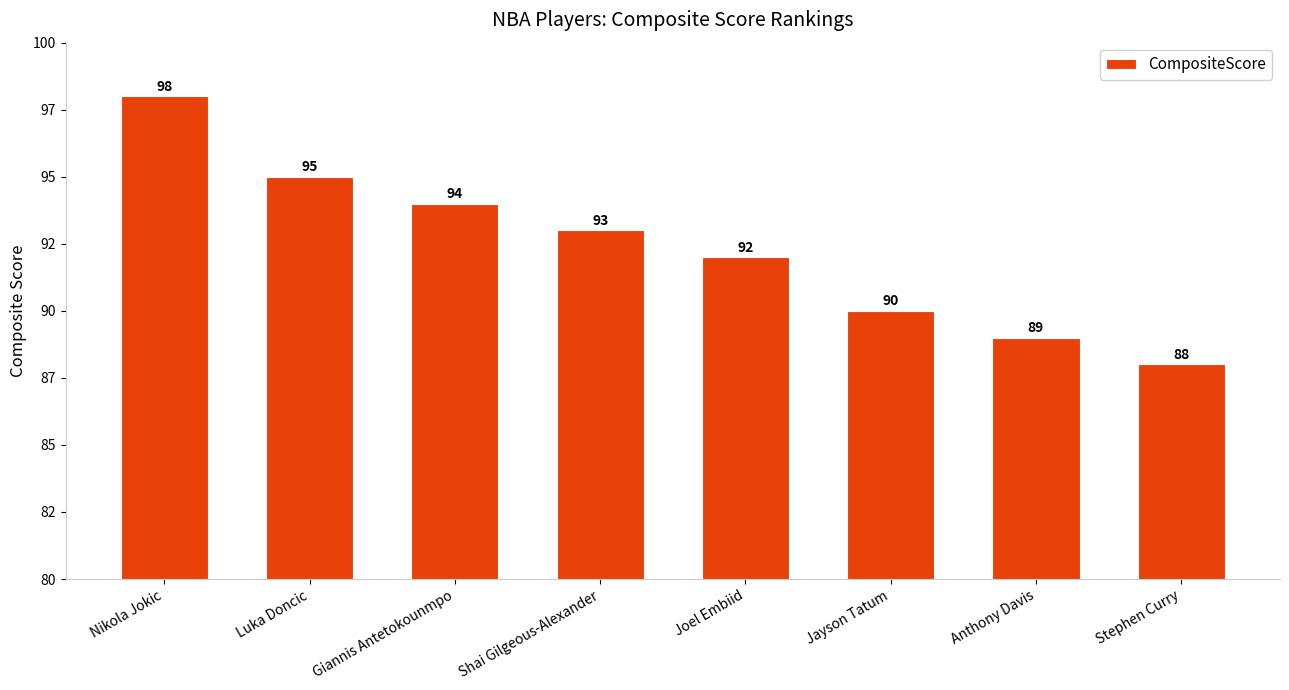

Are the bars horizontal?

No